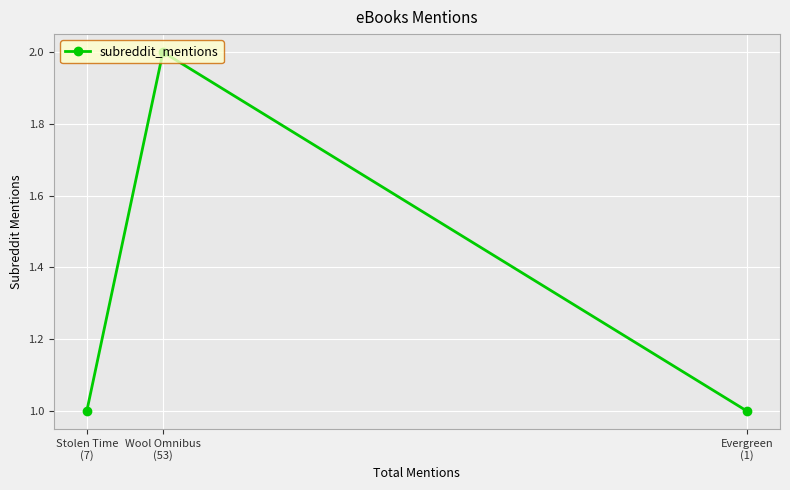

Reading left to right, transcribe all the data shown in this chart.

Stolen Time
(7)=1	Wool Omnibus
(53)=2	Evergreen
(1)=1